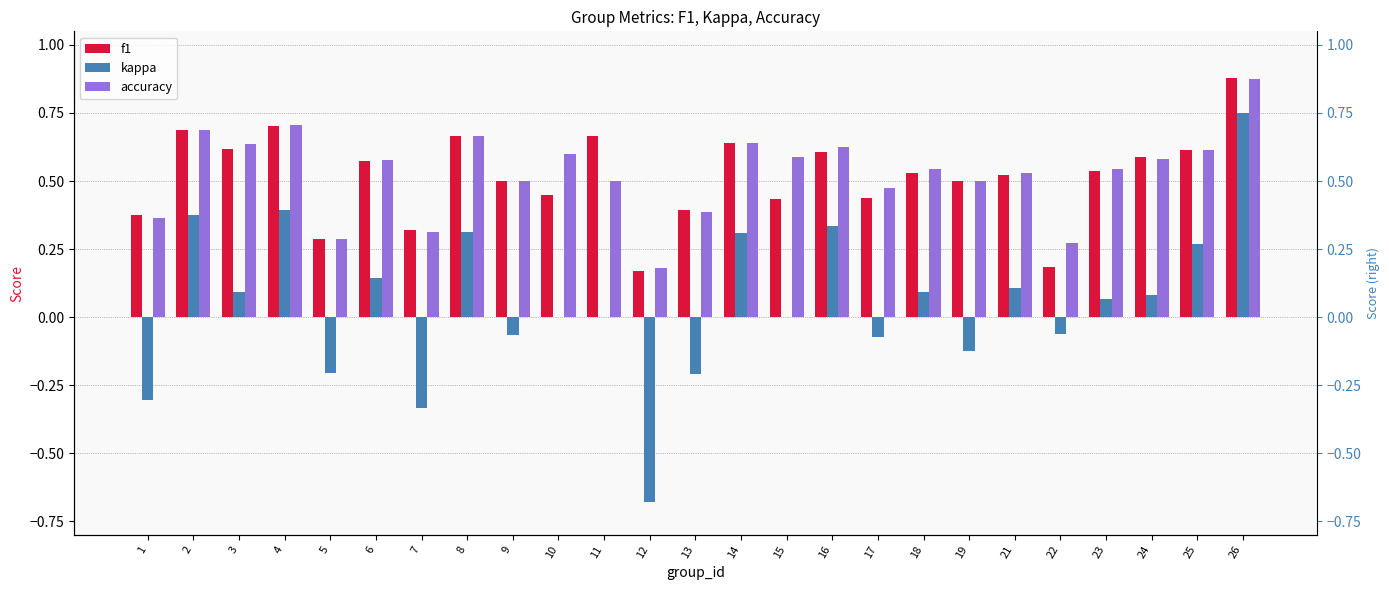

Between 6 and 17, which series saw the biggest shift?

kappa